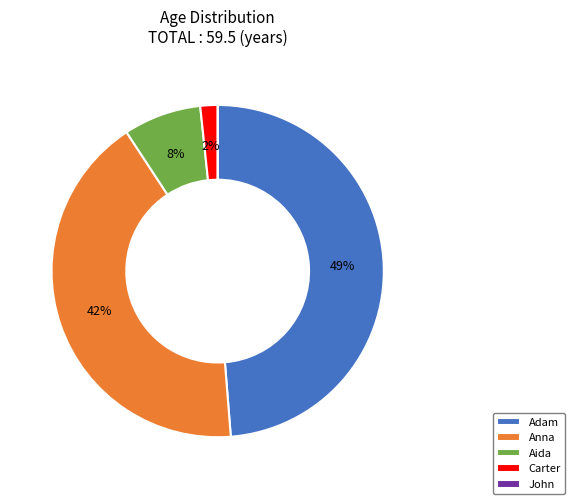

Combined, do Carter and Anna account for over 50%?

No